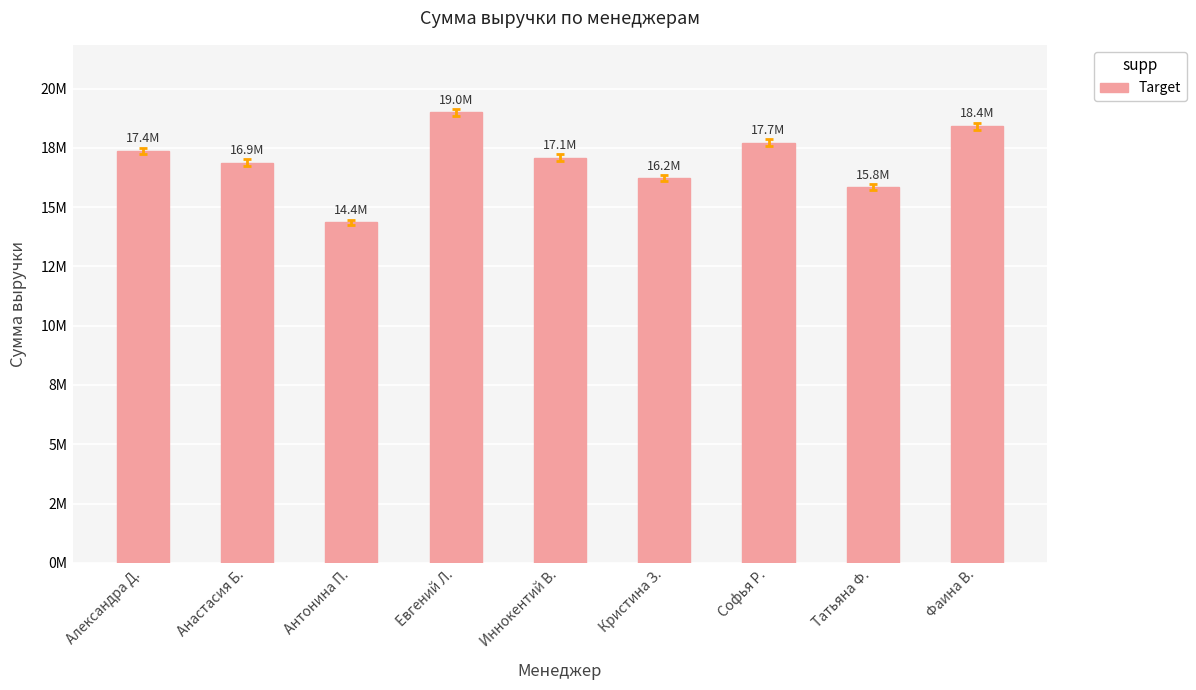

How many values are below 17089518?

4